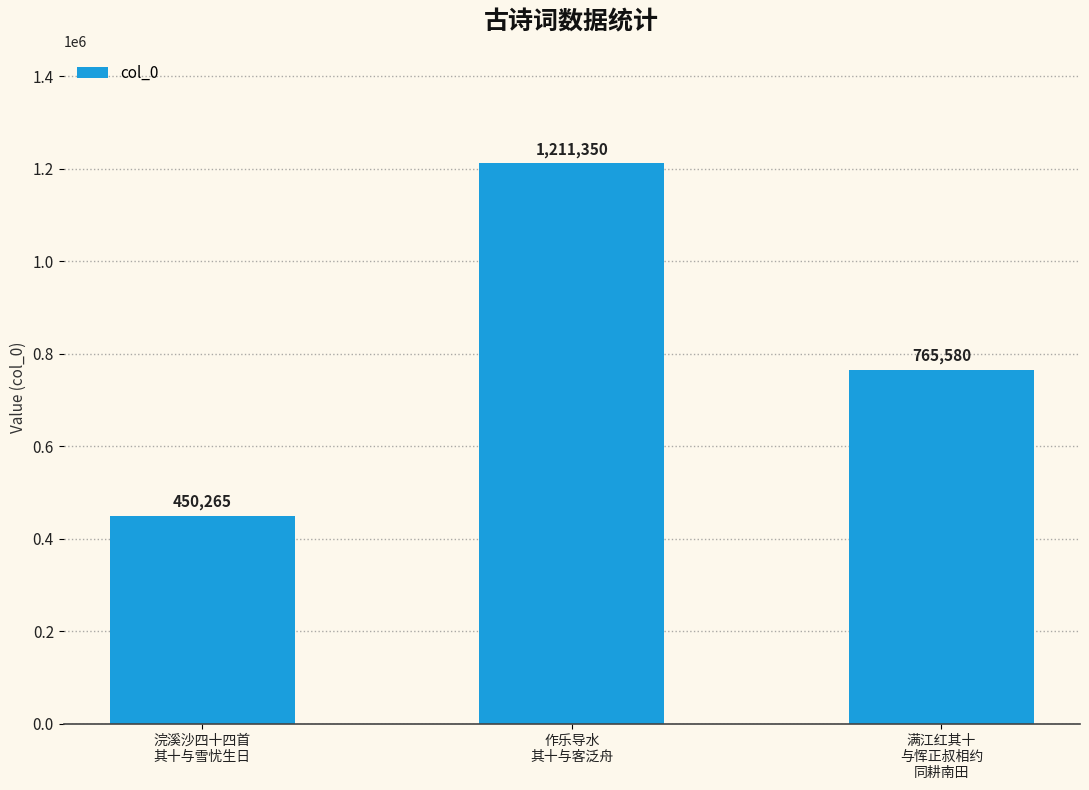

What is the label of the 3rd bar from the right?

浣溪沙四十四首
其十与雪忧生日